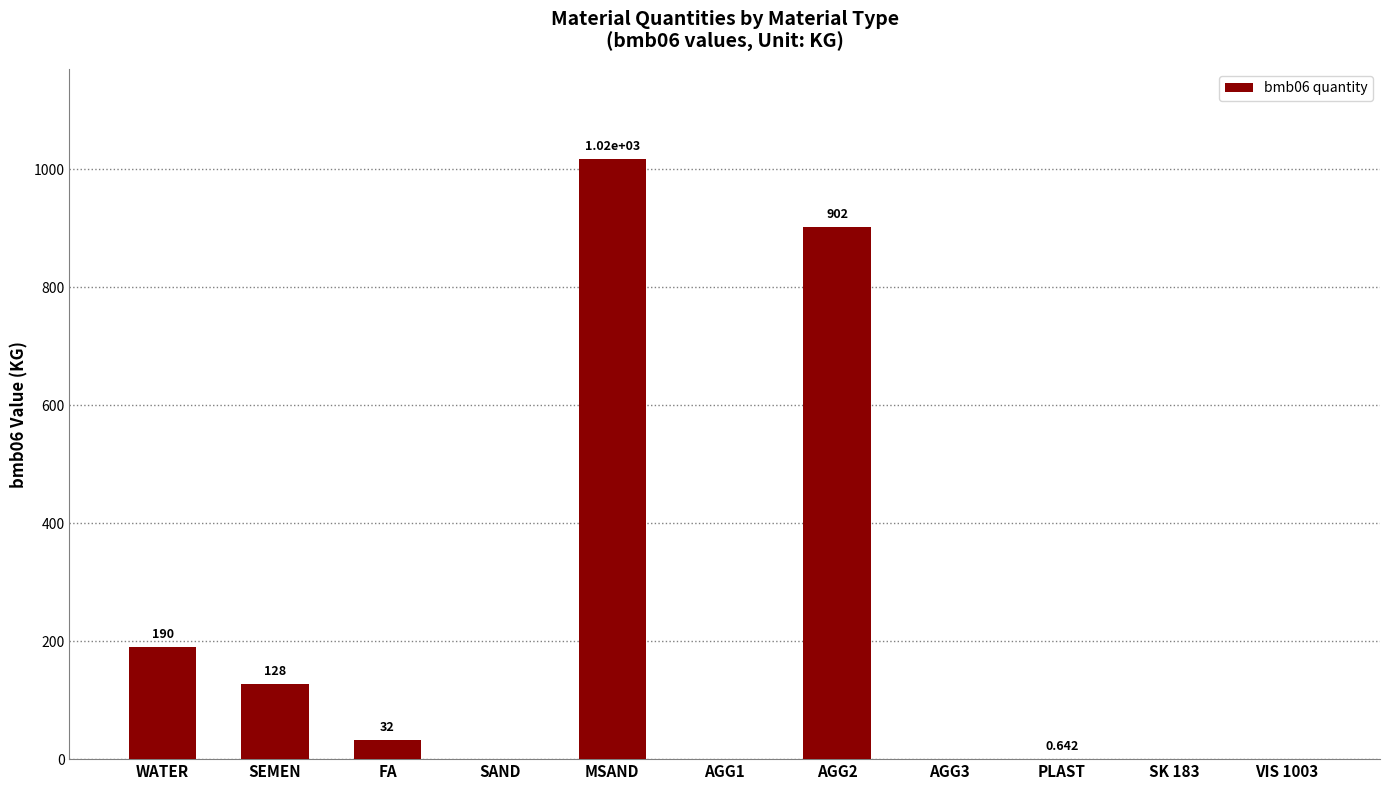

Between PLAST and VIS 1003, which is larger?

PLAST